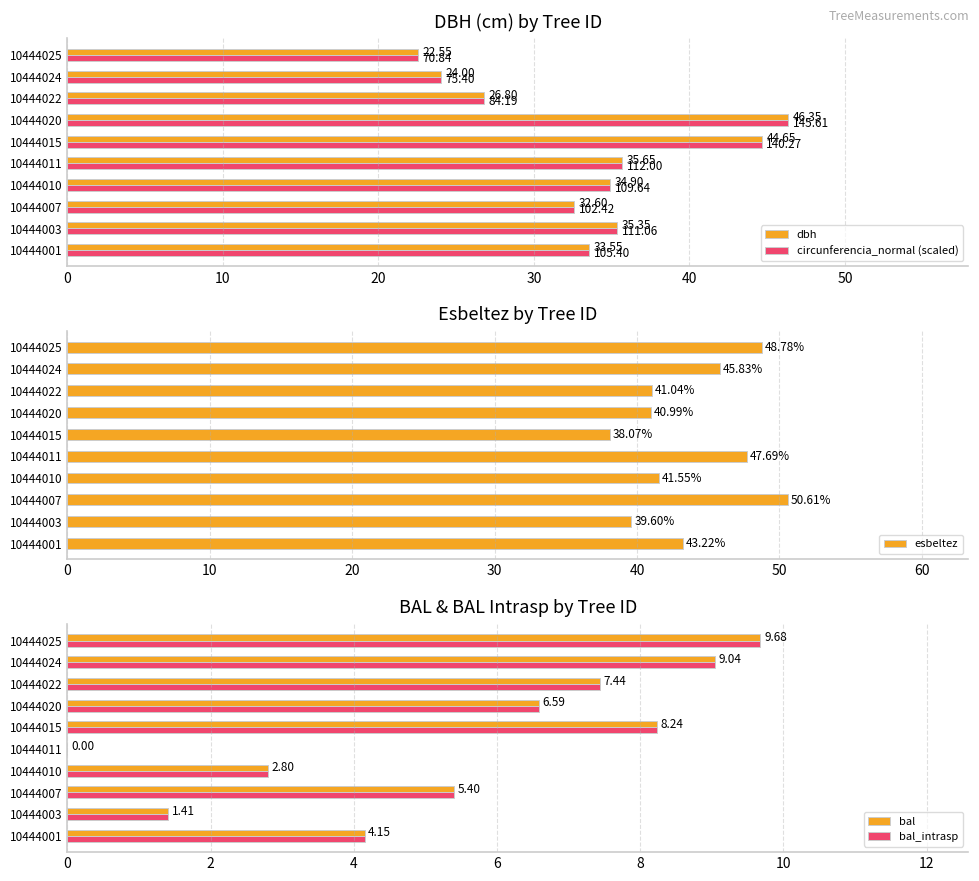

What is the sum of the dbh values at 10444001 and 10444007?

66.2